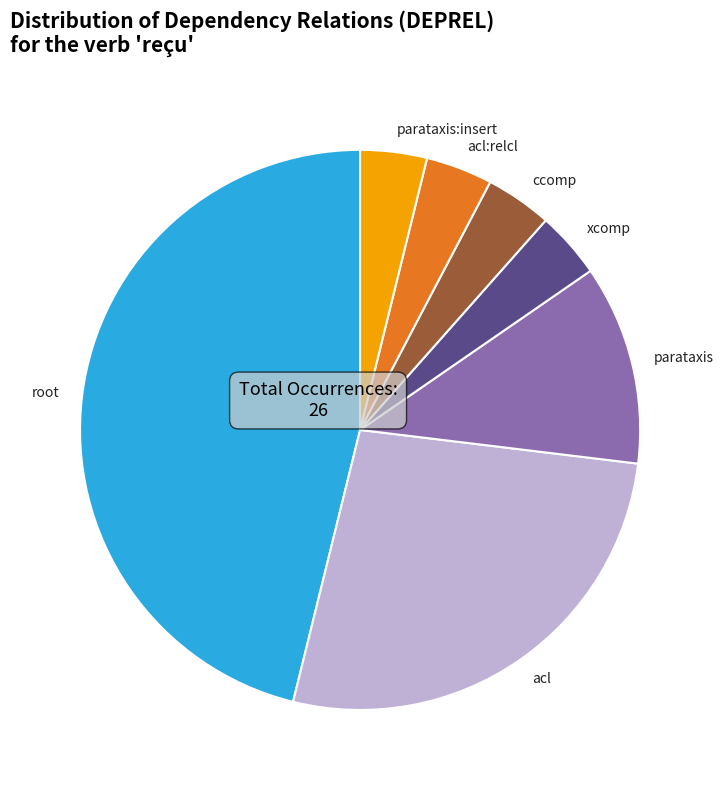

Which has a higher value, parataxis or ccomp?

parataxis